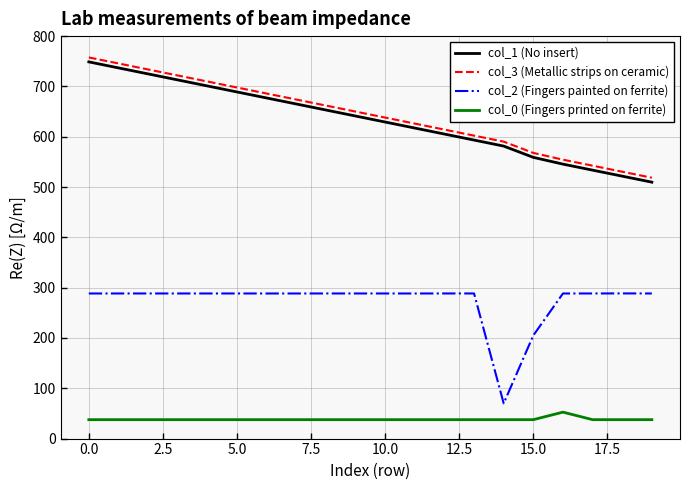

True or false: col_3 (Metallic strips on ceramic) and col_2 (Fingers painted on ferrite) cross at least once.

False